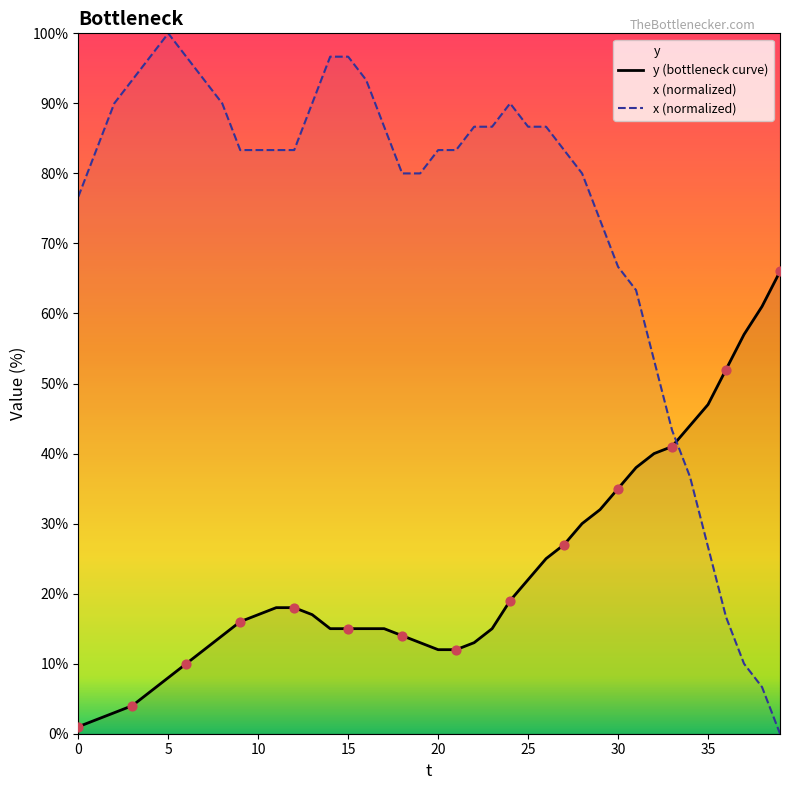

At how many categories does at least one series exceed 54?

35